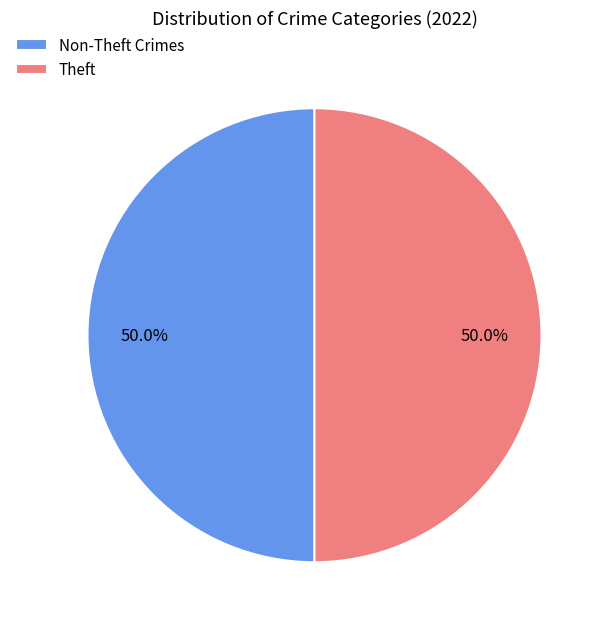

How much of the chart is everything except Non-Theft Crimes?

50.0%